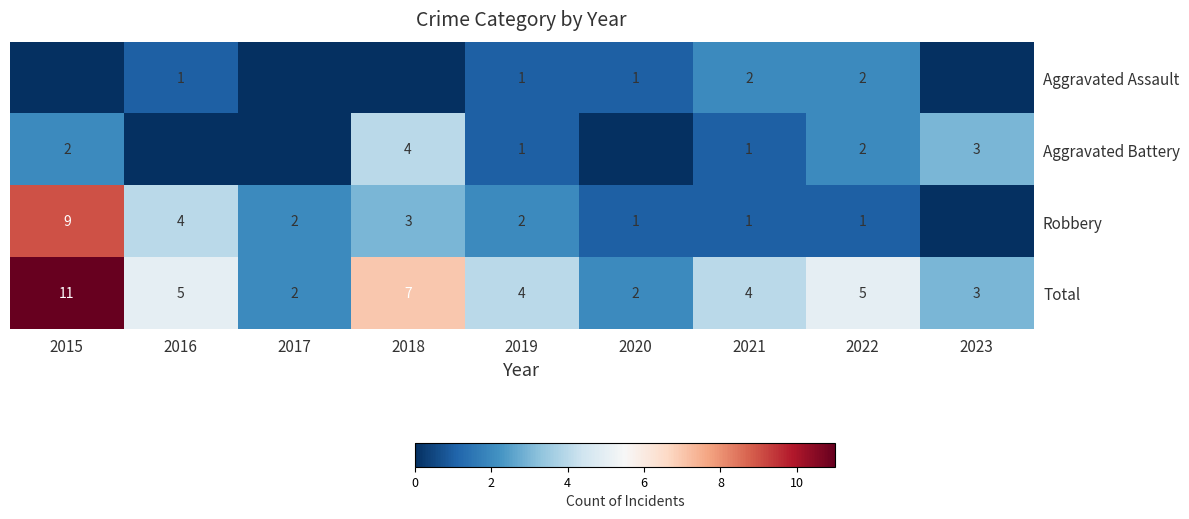

What is the spread (max minus min) of values at 2021?

3